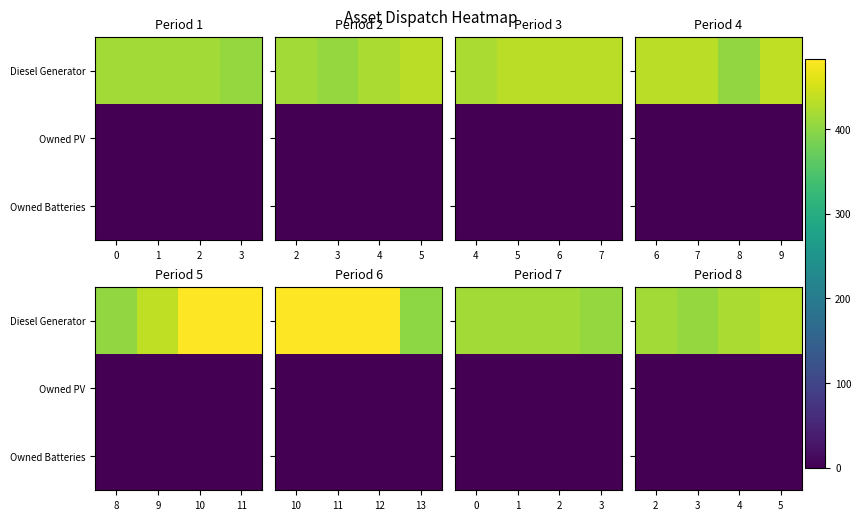

At how many categories does at least one series exceed 360?

4